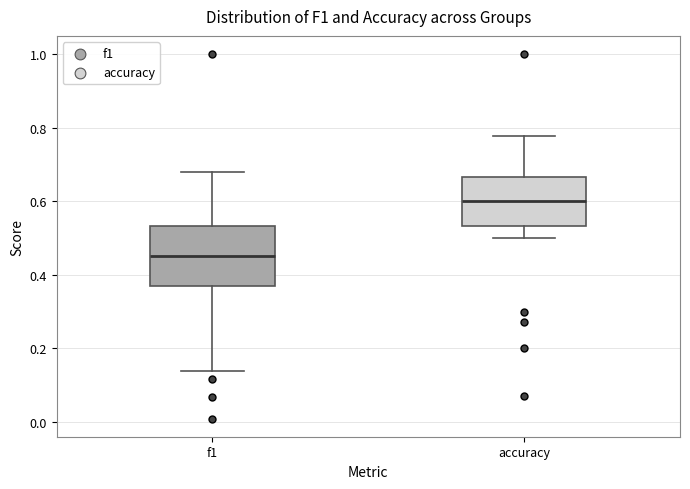

Reading left to right, read every box against the y-axis: the position of its median line, the range the box covers, and the ends of its whiskers. The values are not printed on the chart, so give them approximately, as read against the axis.

f1: median 0.46, box 0.38 to 0.54, whiskers 0.14 to 0.68
accuracy: median 0.60, box 0.54 to 0.66, whiskers 0.50 to 0.78